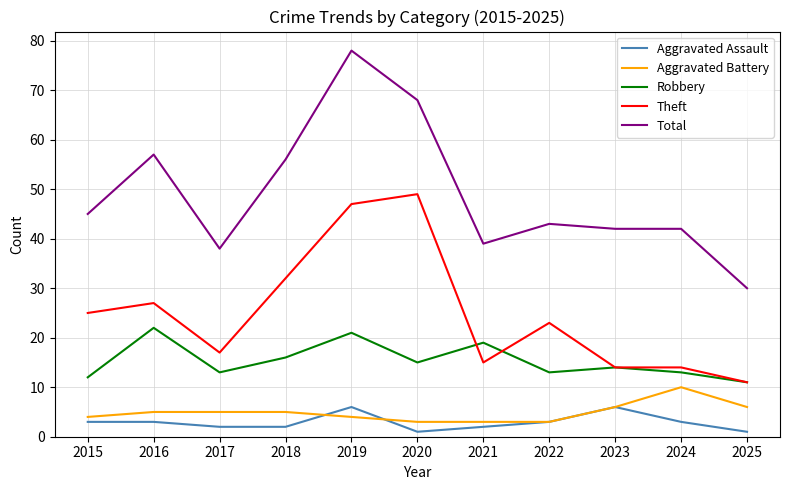

Rank the series by their maximum value, from highest to lowest.

Total, Theft, Robbery, Aggravated Battery, Aggravated Assault